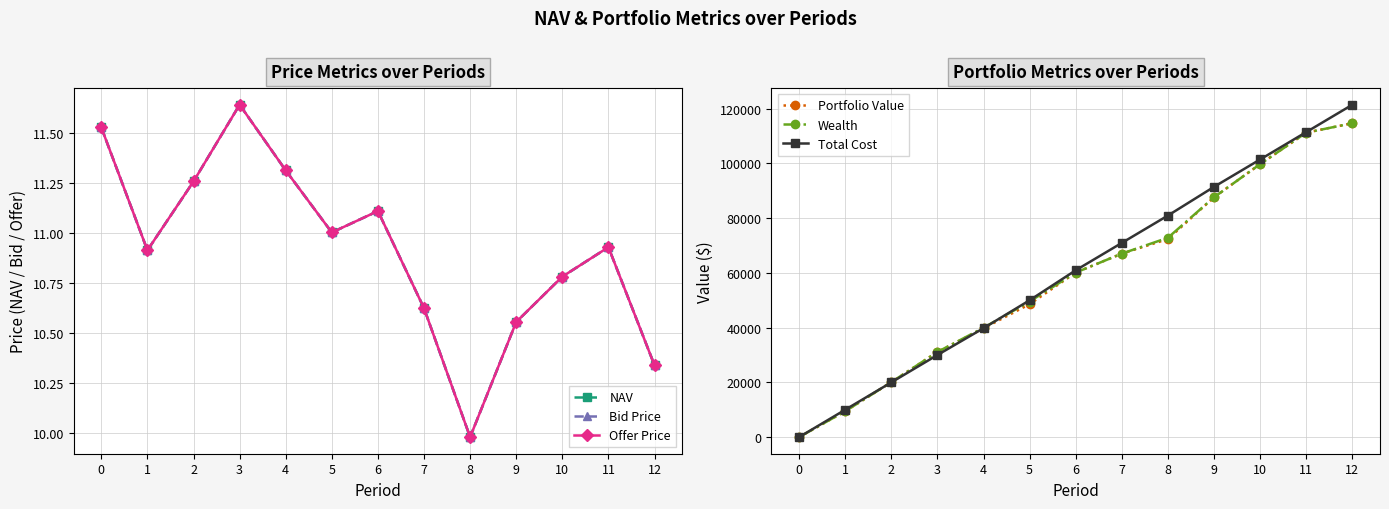

True or false: Bid Price and Offer Price cross at least once.

False